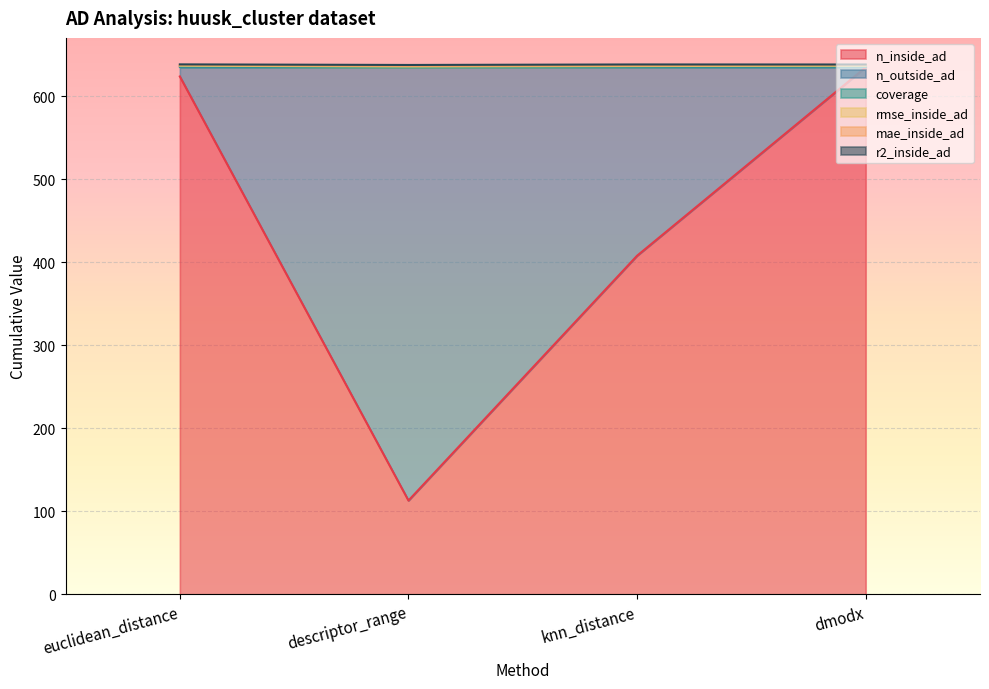

At which category does coverage reach its first local valley?

descriptor_range